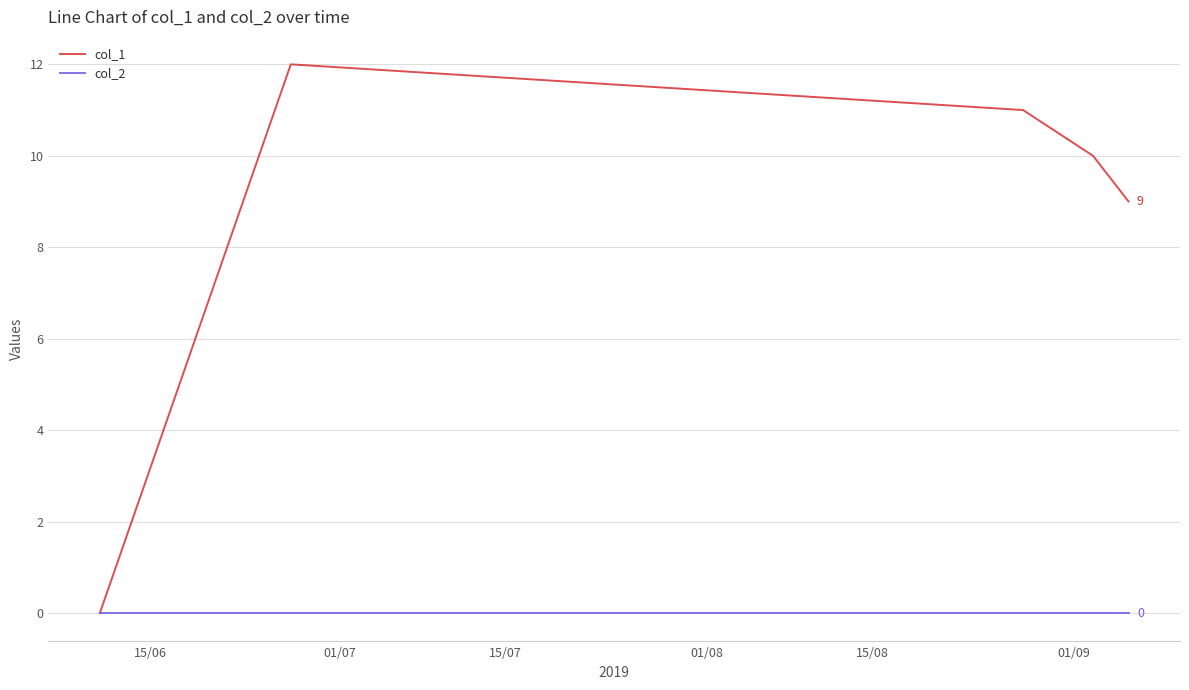

What is the greatest value displayed?

12